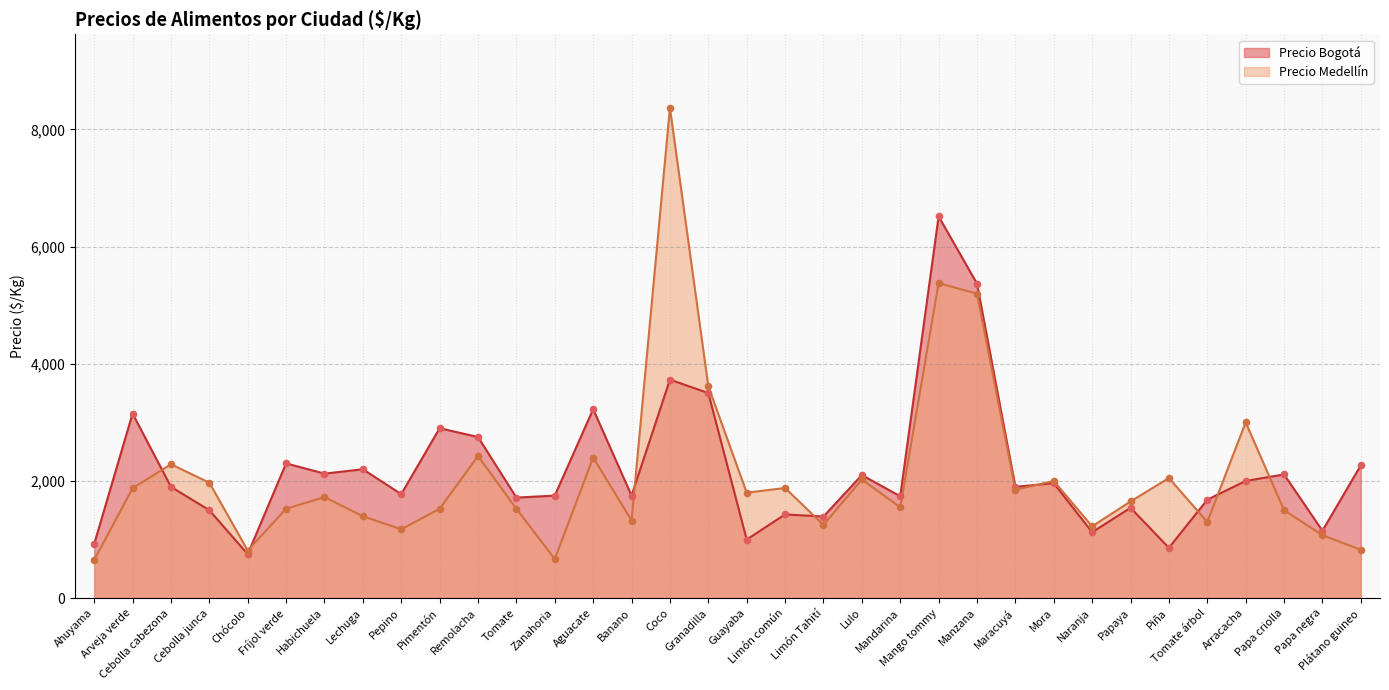

At how many categories does at least one series exceed 1577?

29